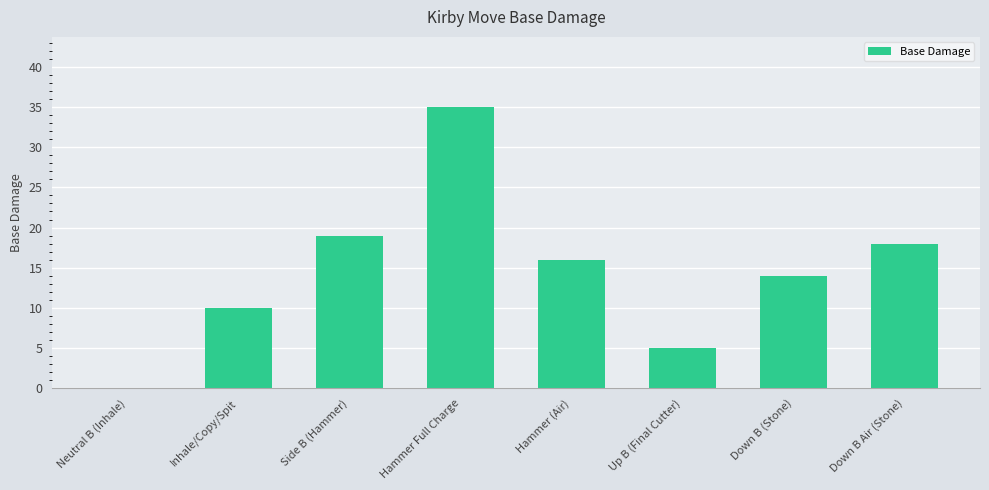

Count the number of data series in this chart.

1